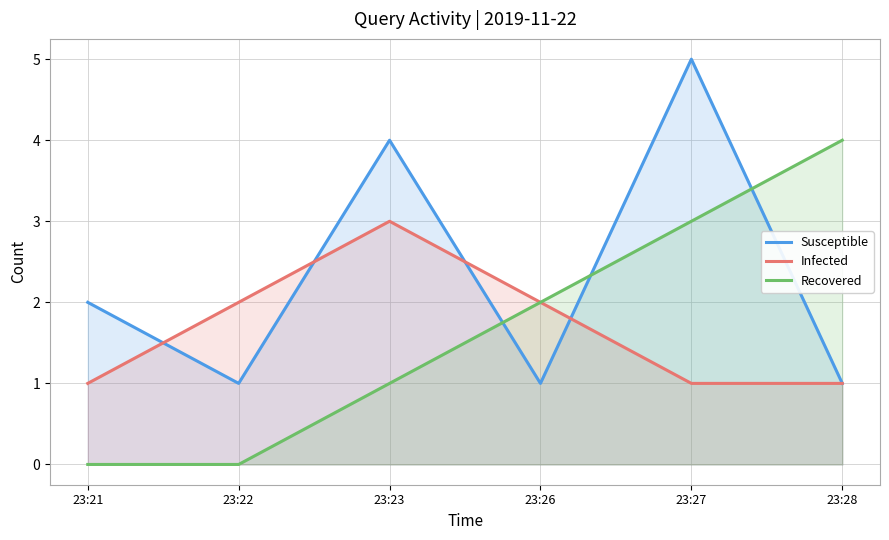

Between 23:23 and 23:27, which is larger?

23:27